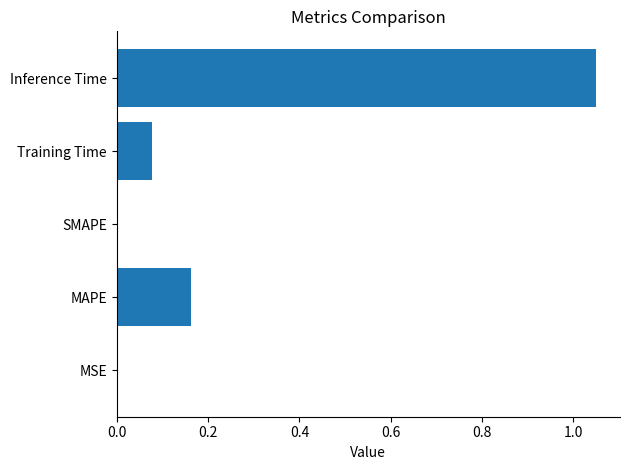

How many data points does each series have?

5